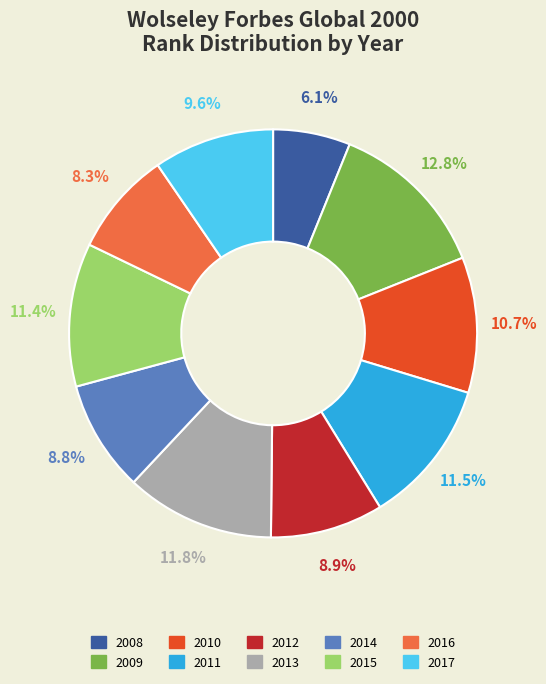

What is the ratio of the value at 2013 to the value at 2012?

1.3